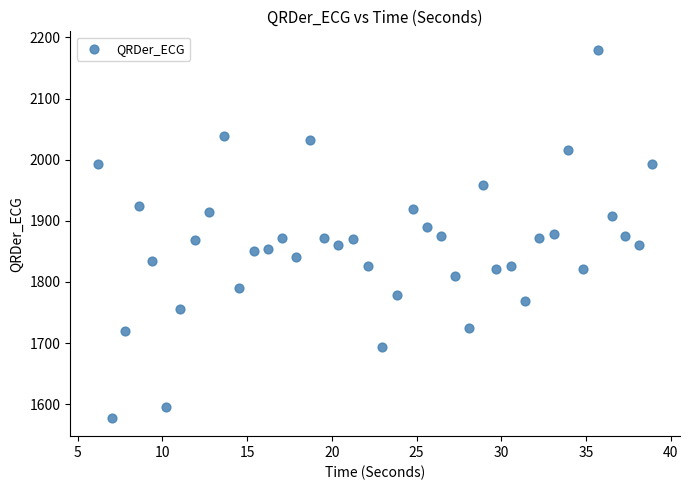

What is the range of X values (max minus min)?

32.7